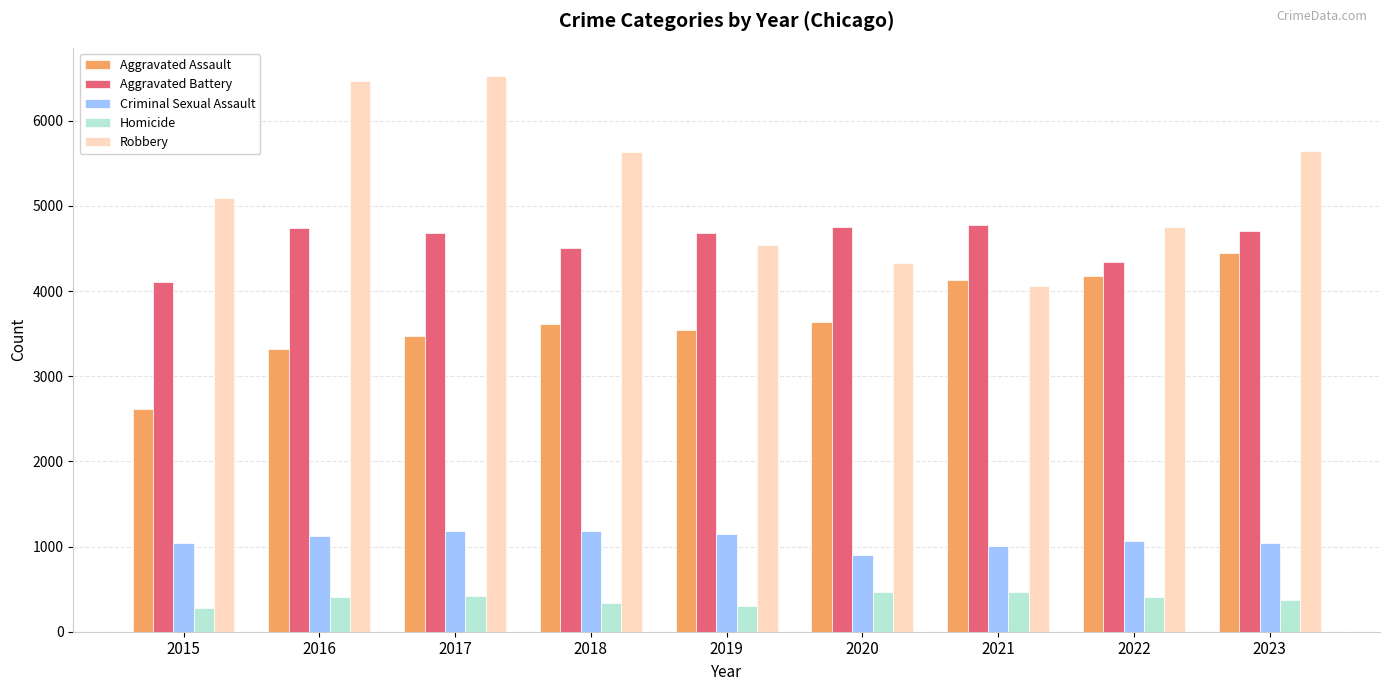

At 2015, list the series in order from smallest to largest.

Homicide, Criminal Sexual Assault, Aggravated Assault, Aggravated Battery, Robbery